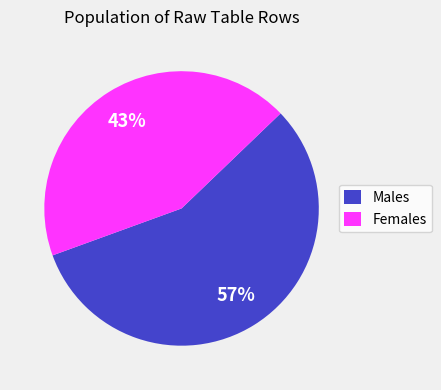

How many segments does this pie chart have?

2